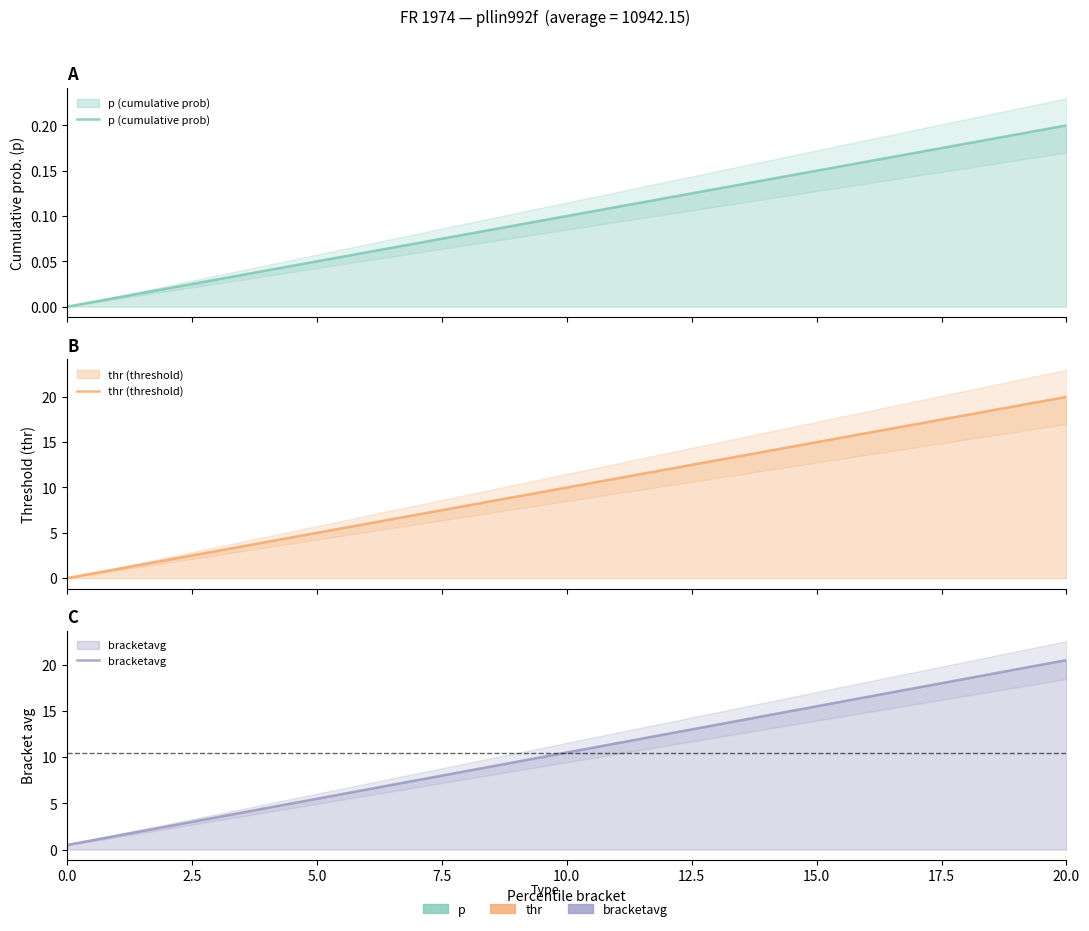

True or false: thr (threshold) has more than 0 points higher than both neighbors.

False